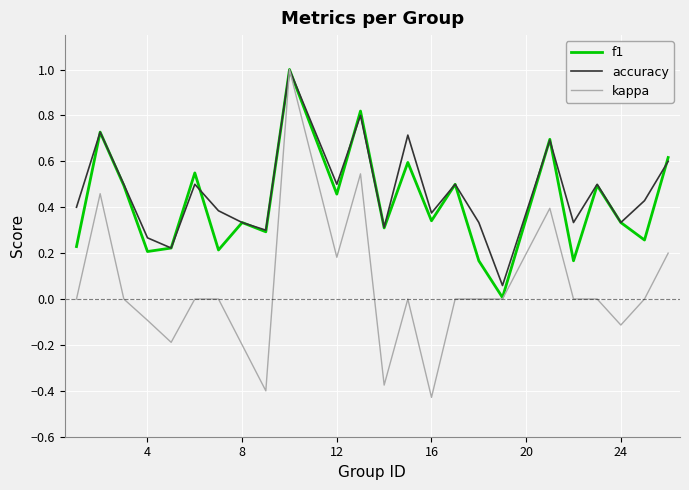

What is the maximum value shown in the chart?

1.0